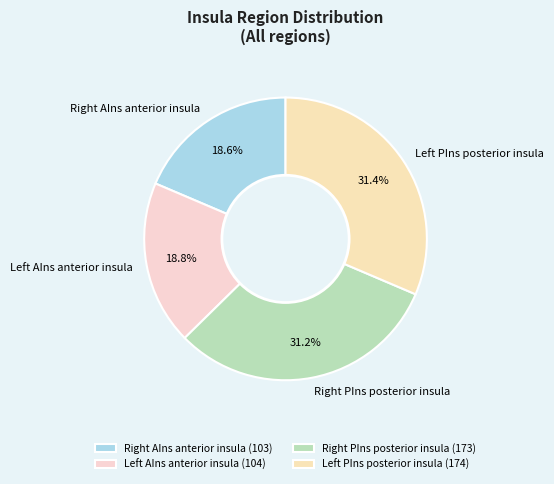

How many slices are in this pie chart?

4